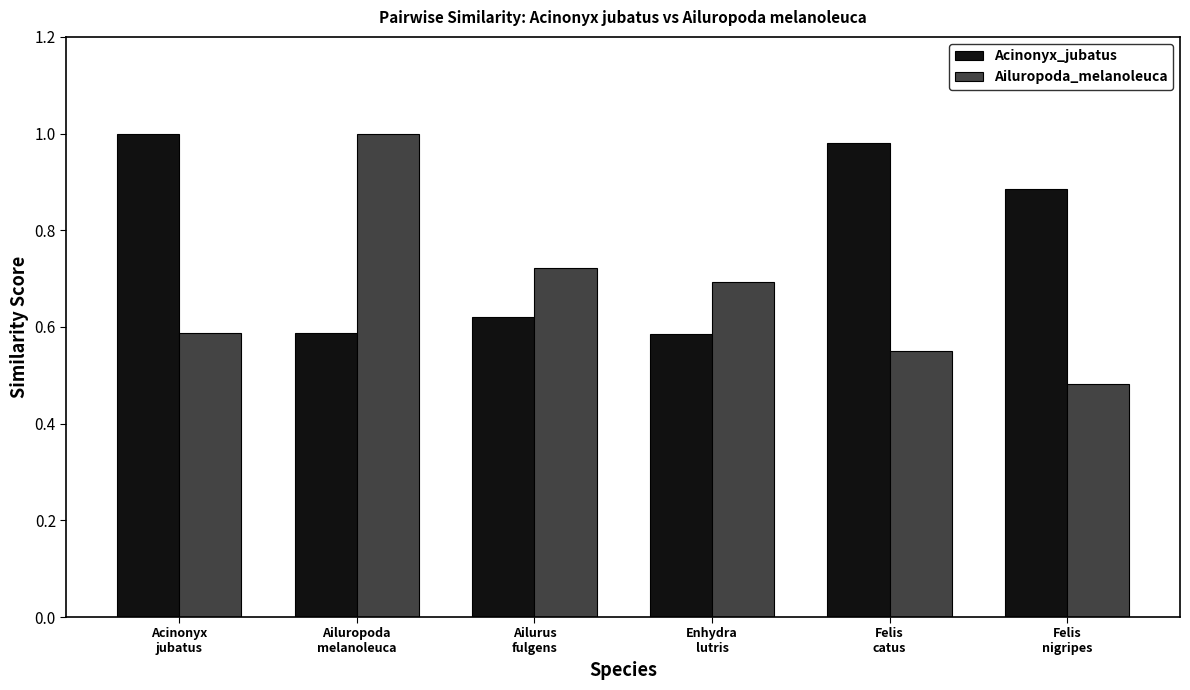

Which series has the widest spread of values?

Ailuropoda_melanoleuca